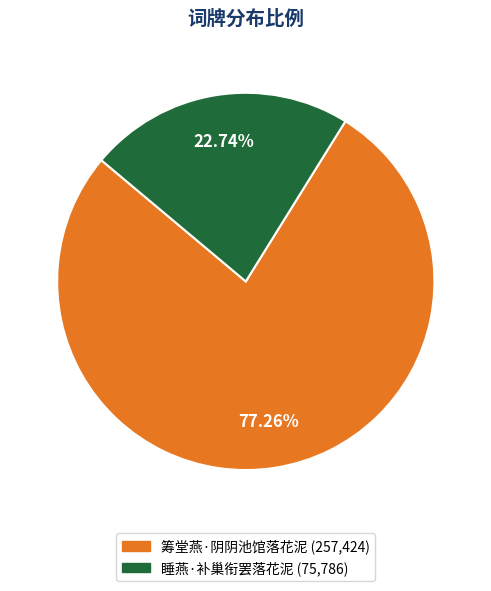

To the nearest percent, what is the difference between the 睡燕·补巢衔罢落花泥 and 筹堂燕·阴阴池馆落花泥 slice percentages?

55%